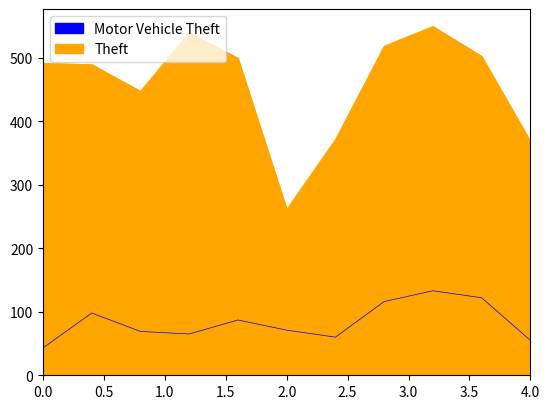

Count the number of data series in this chart.

2